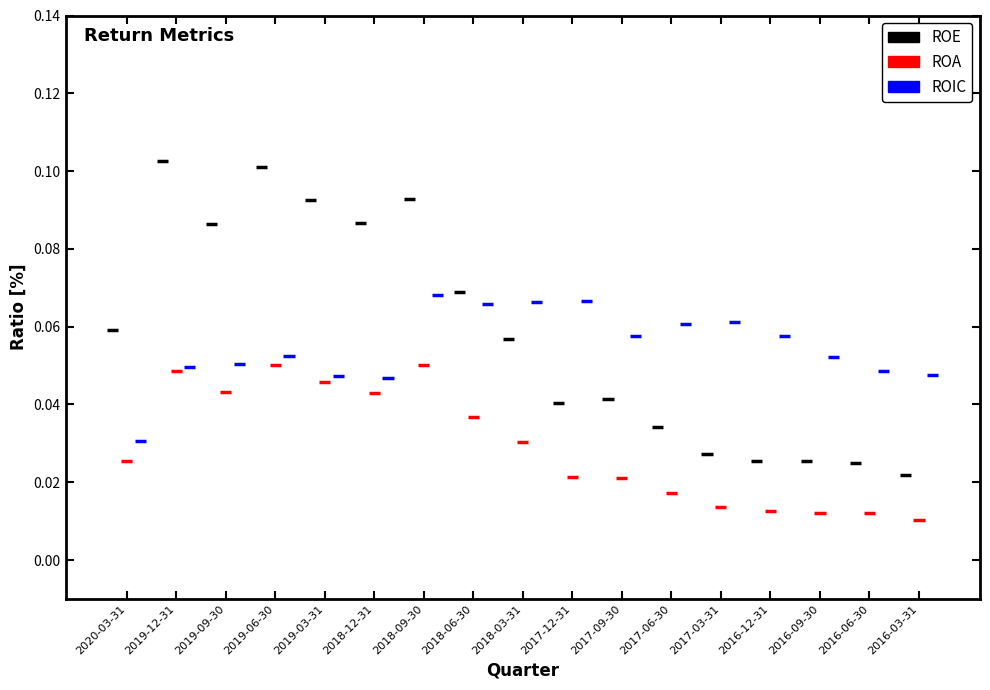

Does the chart display data point markers on the line(s)?

No